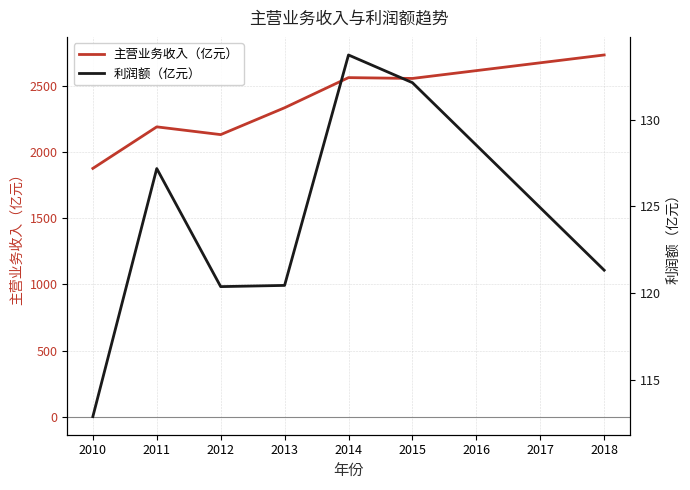

How many data points does each series have?

9